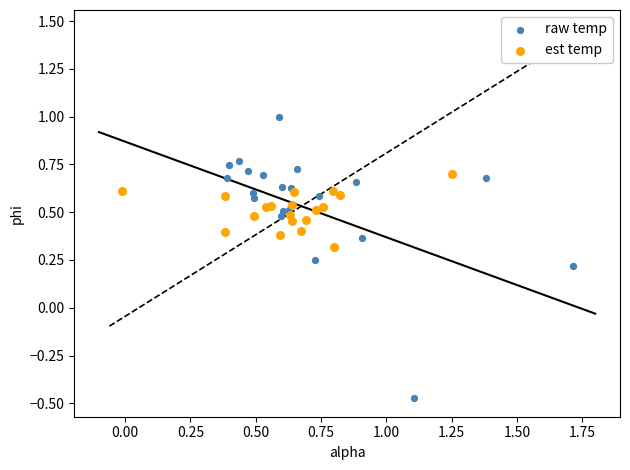

Which series reaches the maximum Y coordinate?

raw temp